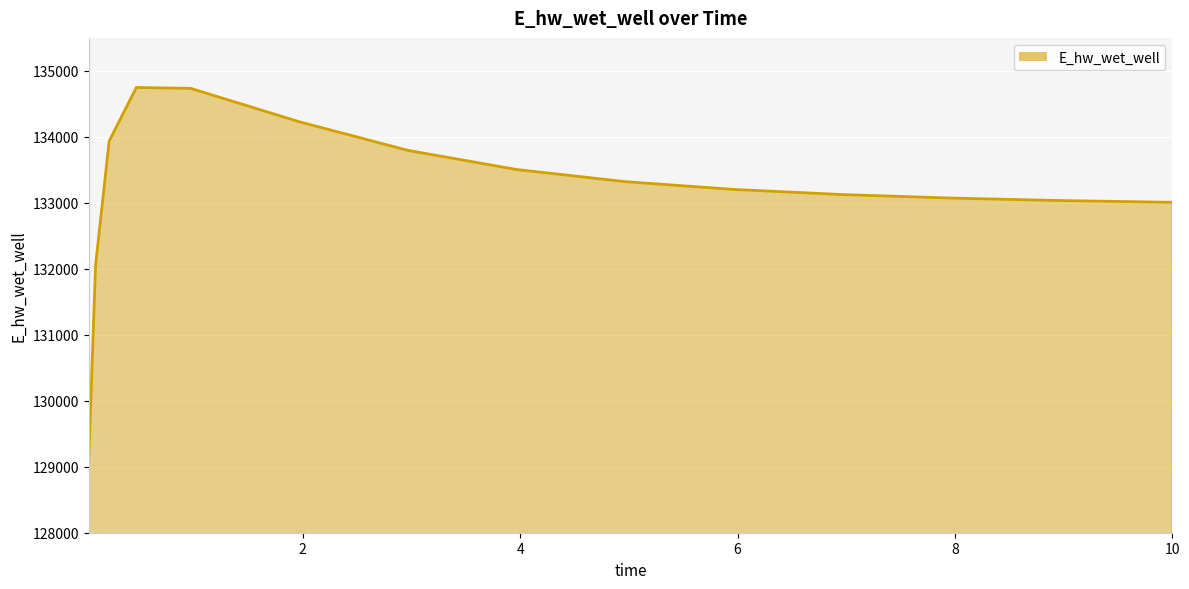

What is the sum of all values?

1997887.6